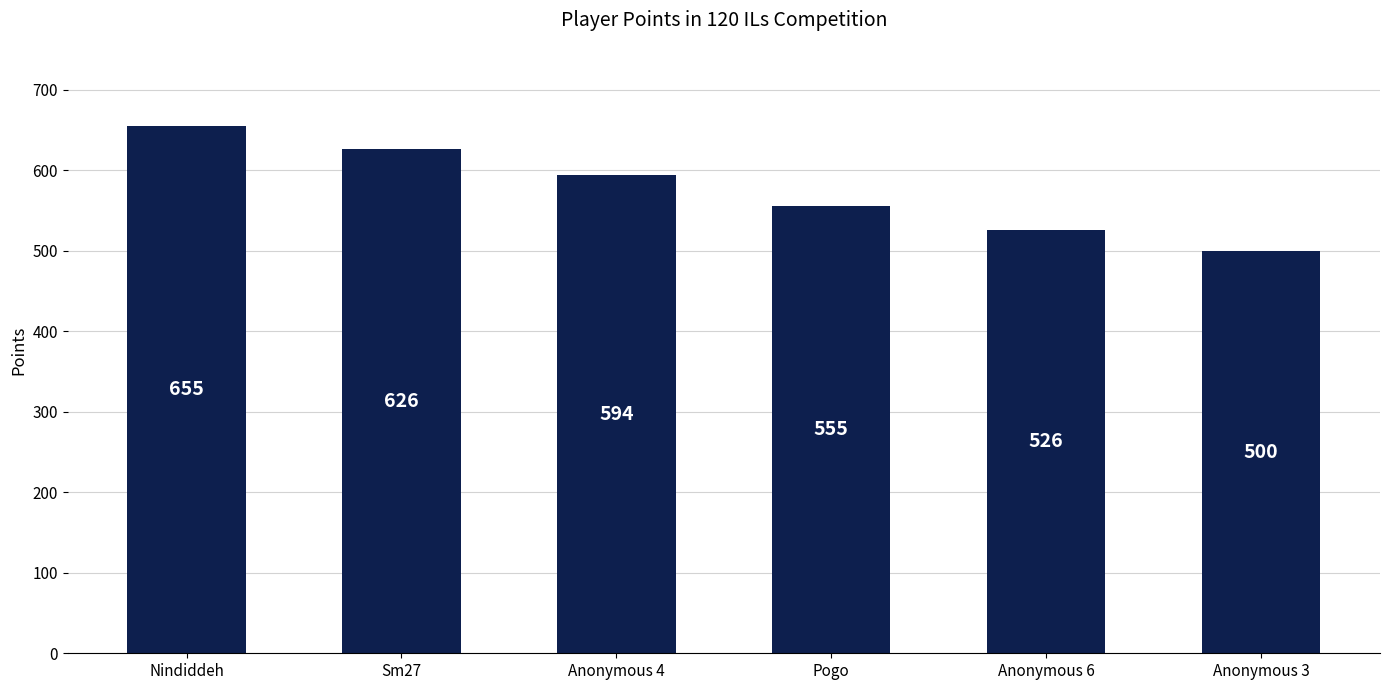

At which label is the value closest to 577?

Anonymous 4